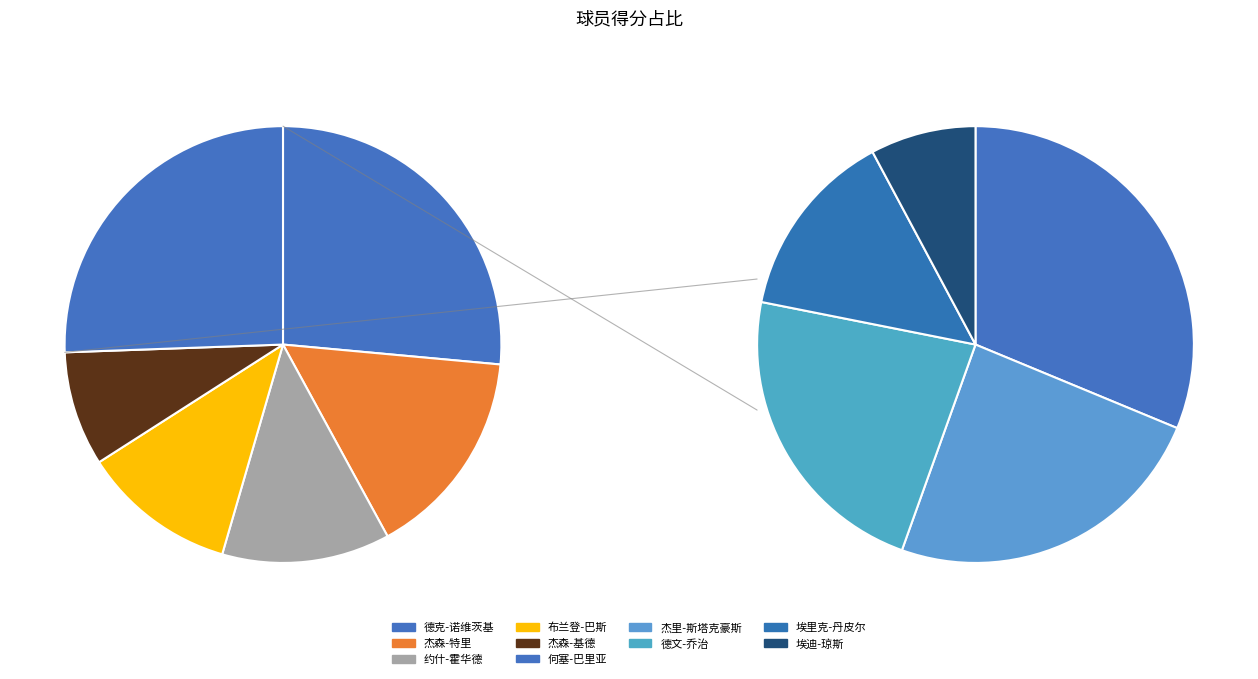

What percentage is the 何塞-巴里亚 slice, to the nearest percent?

8%